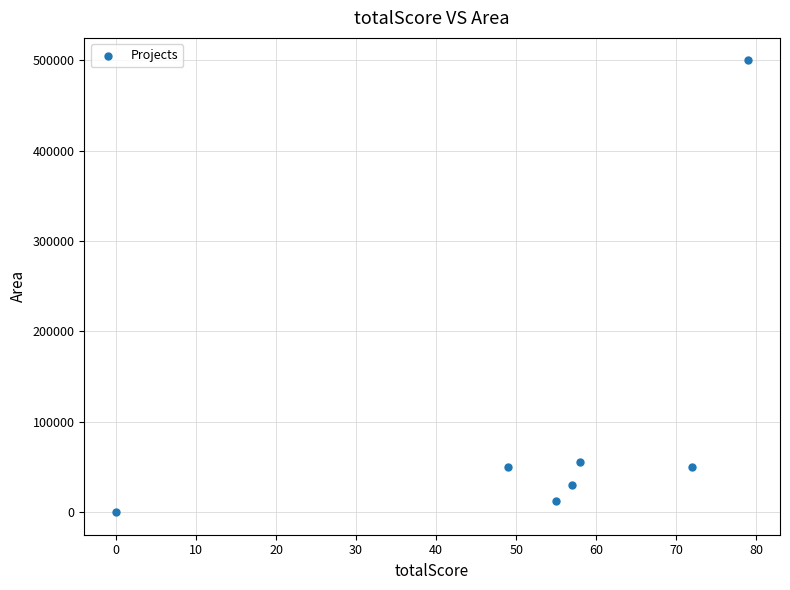

What is the range of X values (max minus min)?

79